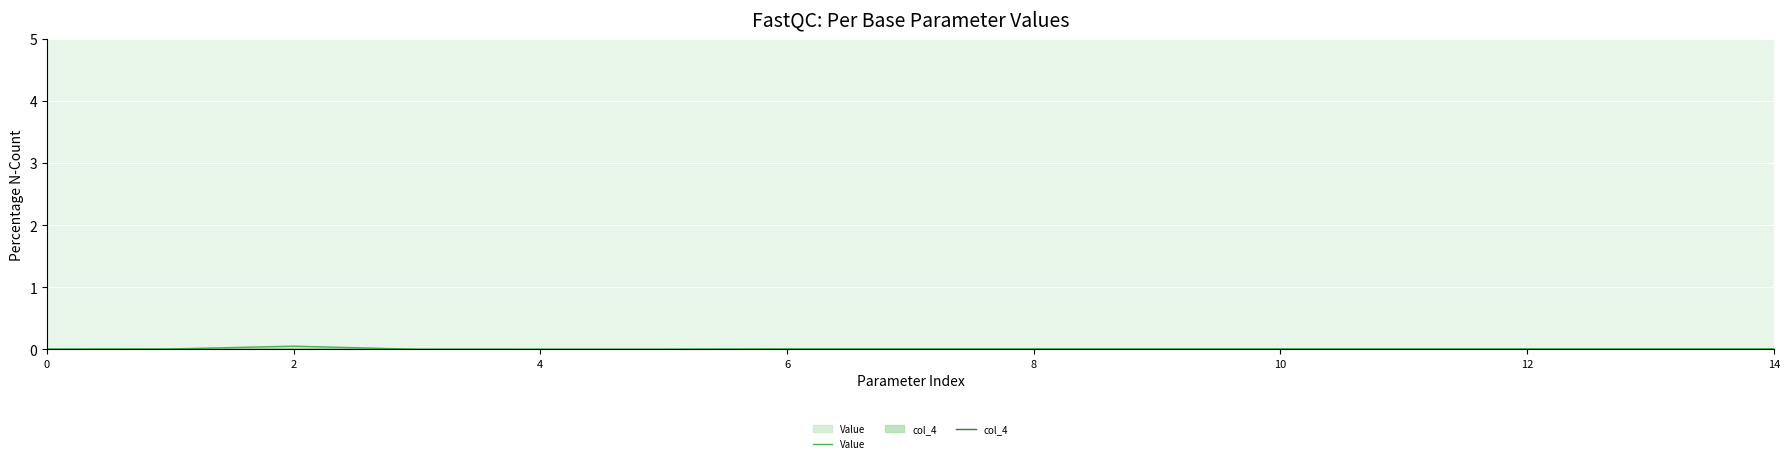

Reading right to left, extract all data points from this chart.

Value: 0.0	0.0	0.0	0.0	0.0	0.0	0.0	0.0	0.0	0.0	0.0	0.0	0.1	0.0	0.0
col_4: 0.0	0.0	0.0	0.0	0.0	0.0	0.0	0.0	0.0	0.0	0.0	0.0	0.0	0.0	0.0